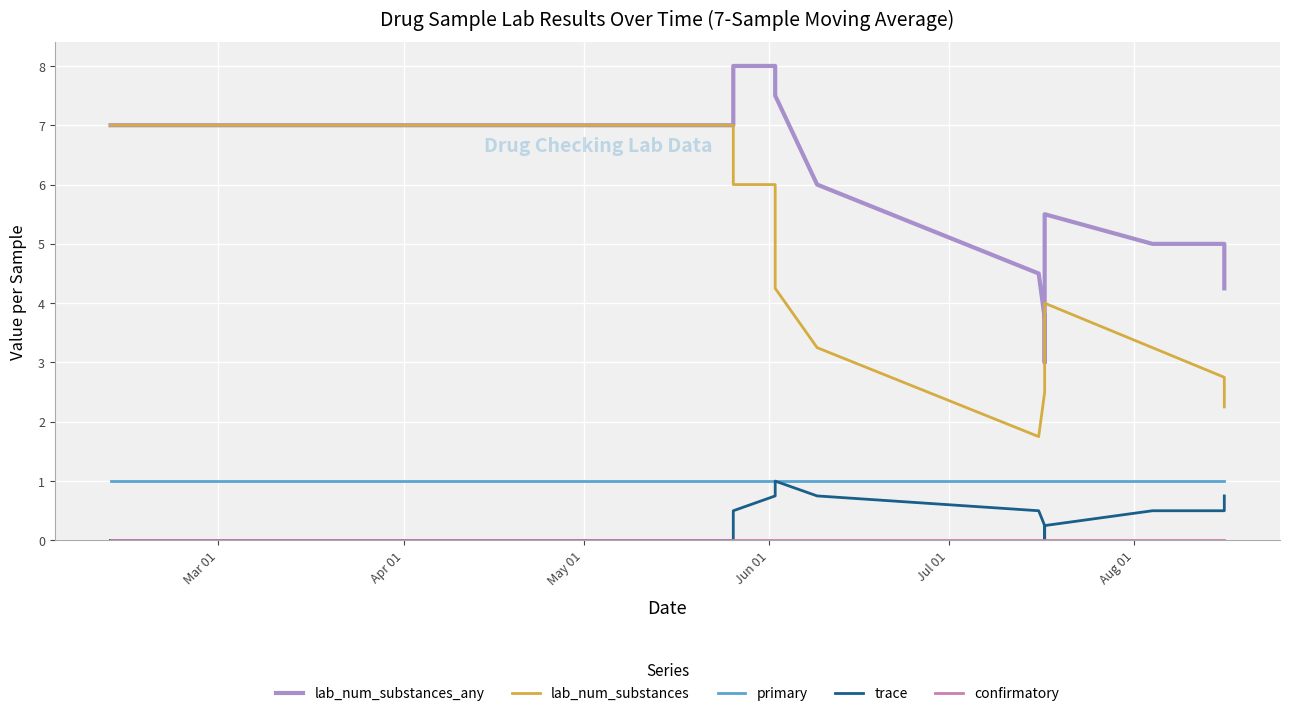

How many series are shown in this chart?

5